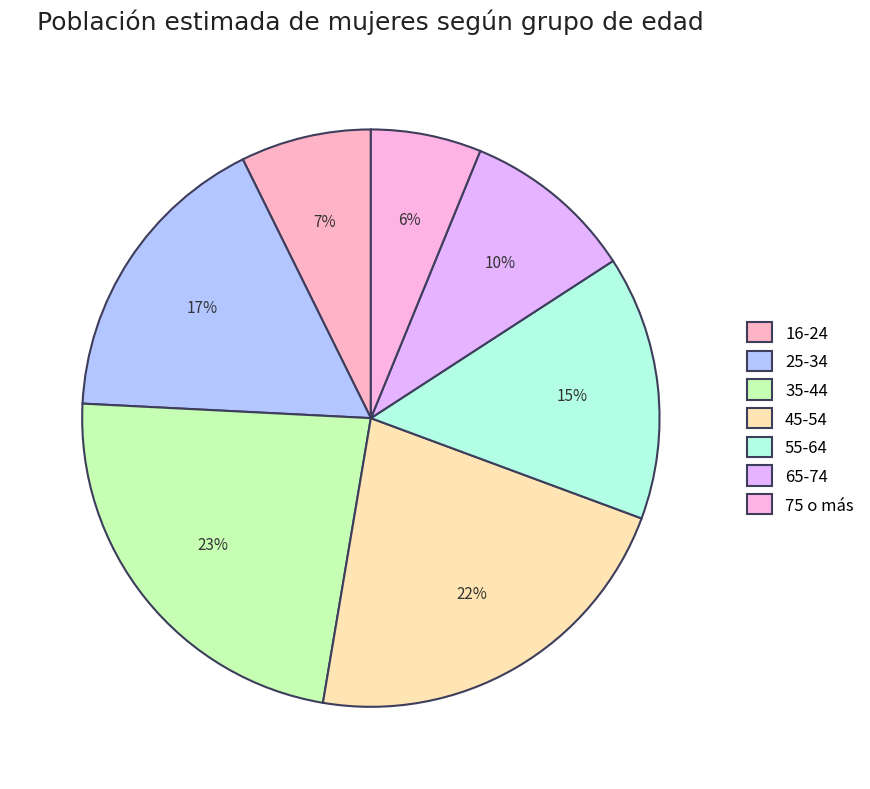

What percentage is NOT represented by 25-34?

83.1%